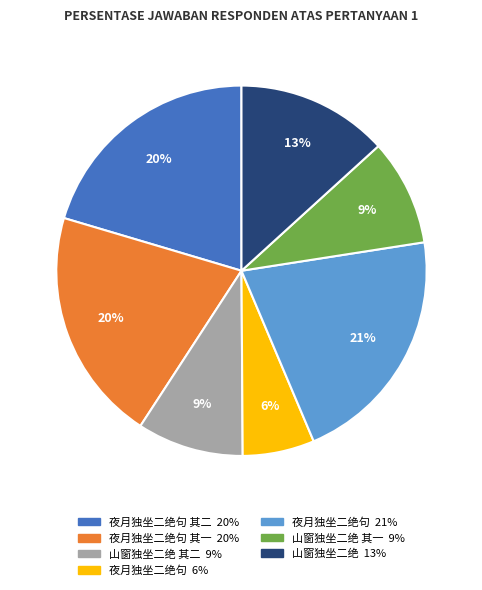

How many segments does this pie chart have?

7